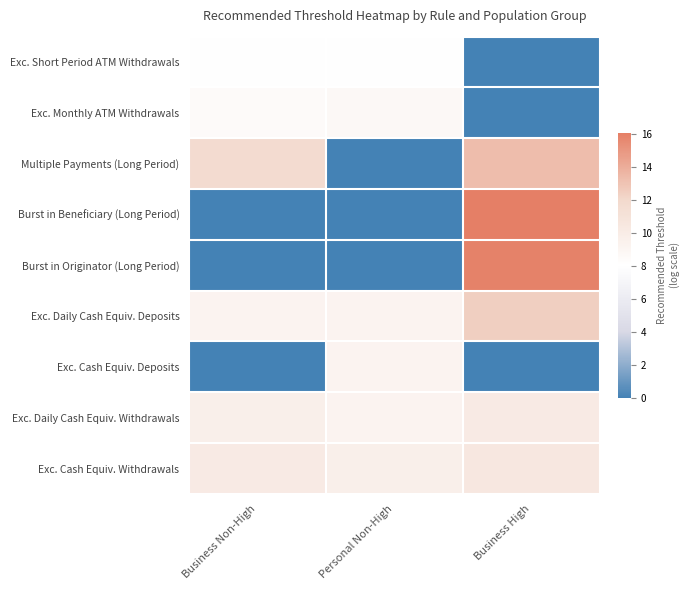

What is the maximum value shown in the chart?

16.1